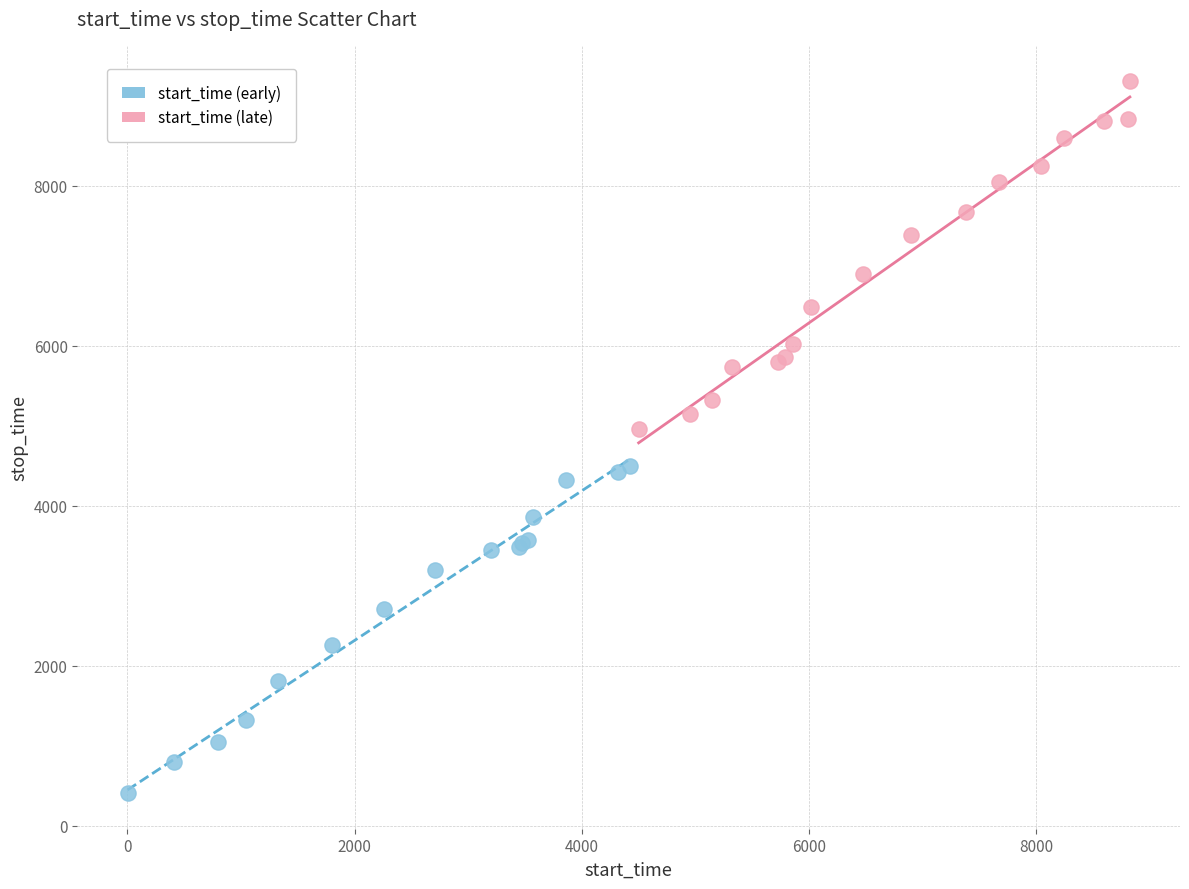

Which series contains the lowest Y value?

start_time (early)